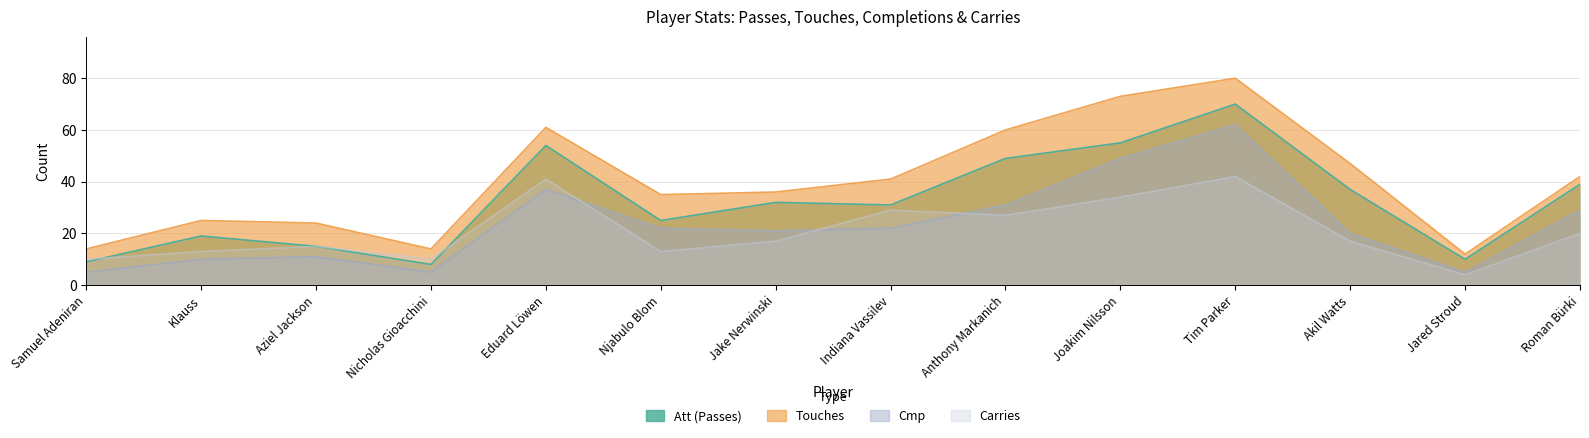

The Cmp series shows 2 at Jared Stroud. True or false?

False